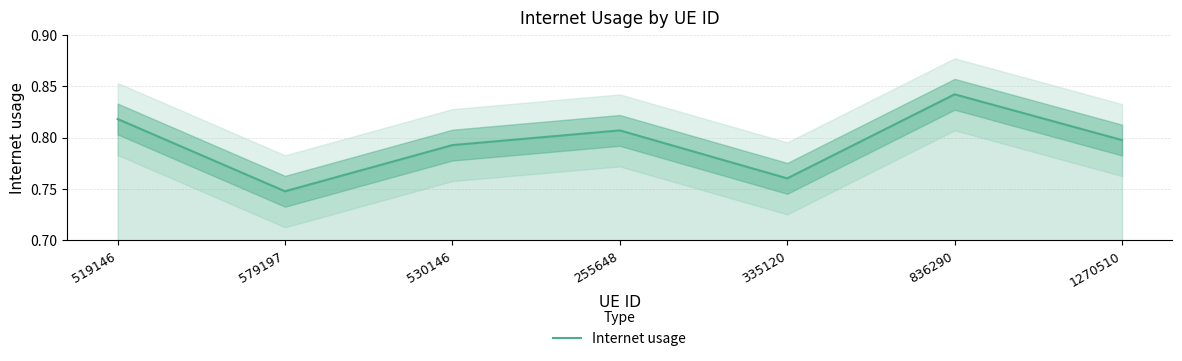

Rank the categories by value from lowest to highest.

579197, 335120, 530146, 1270510, 255648, 519146, 836290